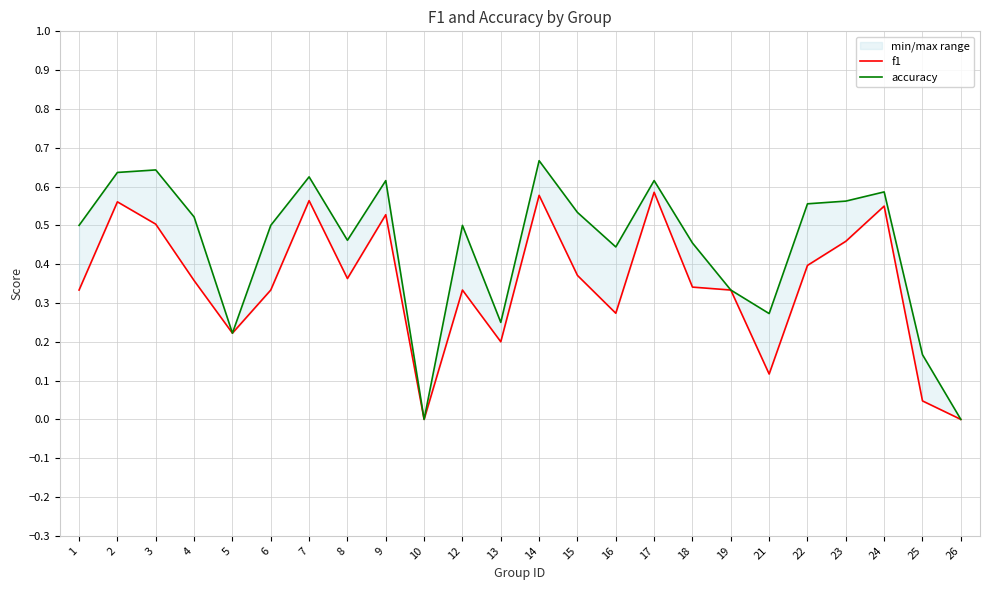

Which series has the largest total across all categories?

accuracy